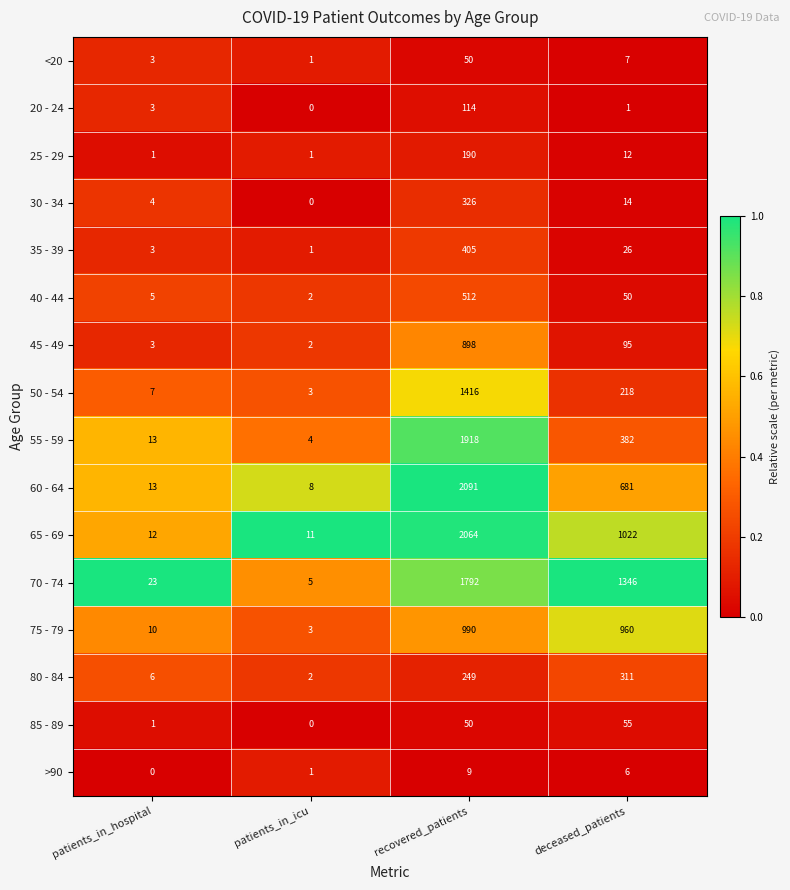

How many distinct data groups are displayed?

16